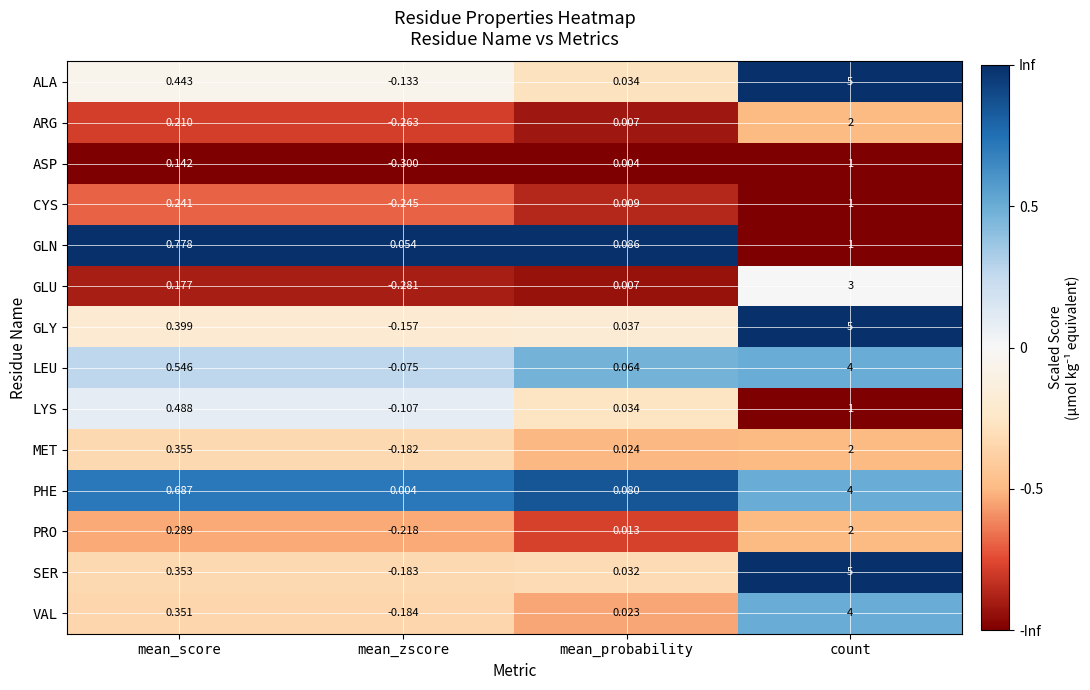

What is the minimum value shown in the chart?

-0.3